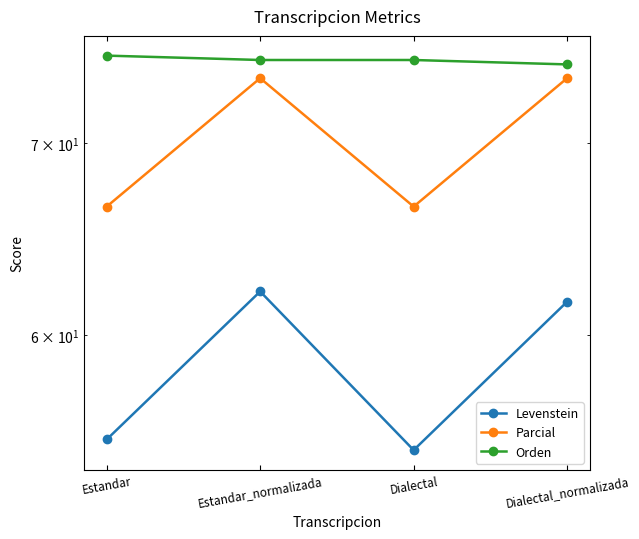

What position from the left is Dialectal_normalizada?

4